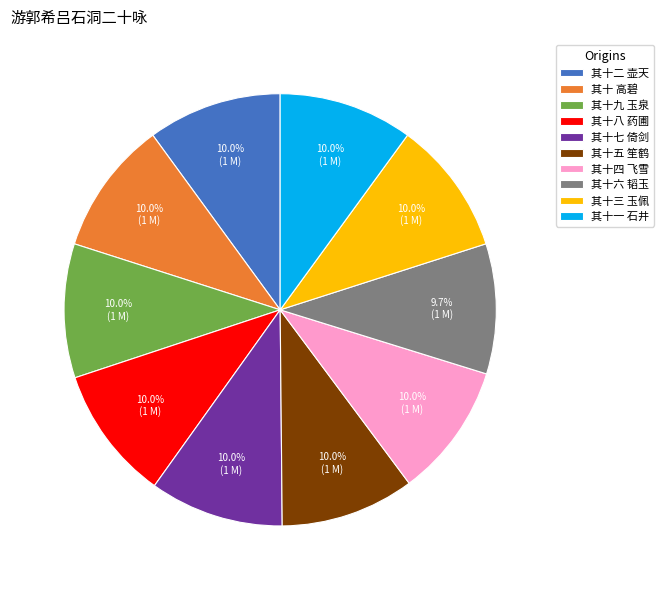

Is there any slice that represents more than half of the pie?

No